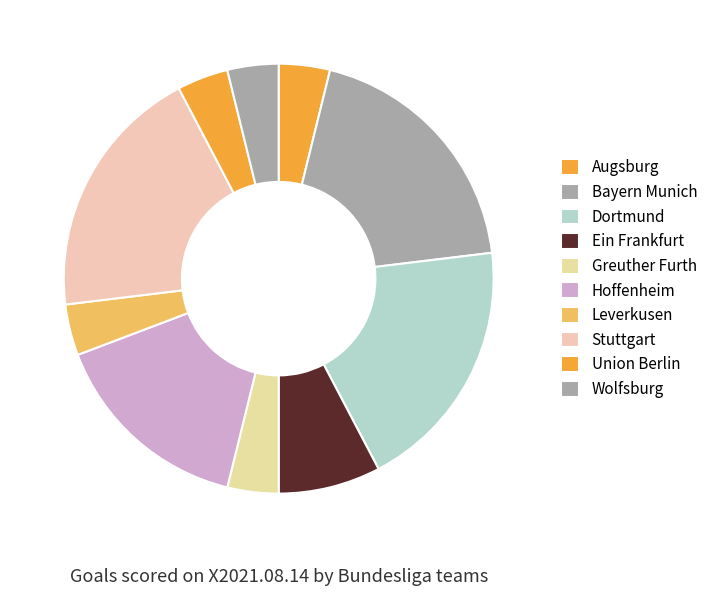

Is it true that Ein Frankfurt is 8% of the pie?

True